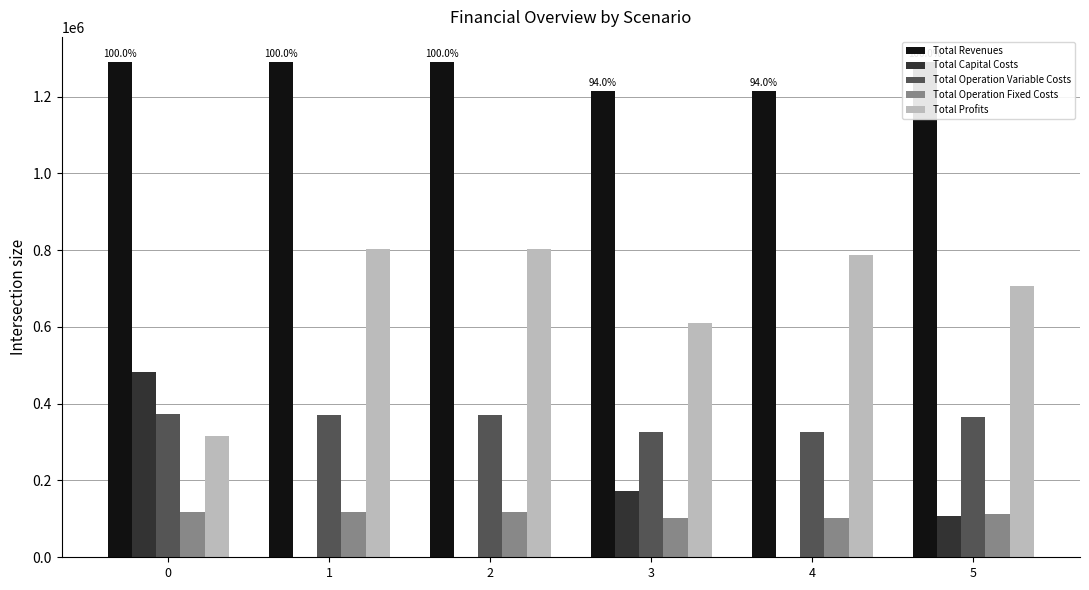

Rank the series at 1 from highest to lowest value.

Total Revenues, Total Profits, Total Operation Variable Costs, Total Operation Fixed Costs, Total Capital Costs